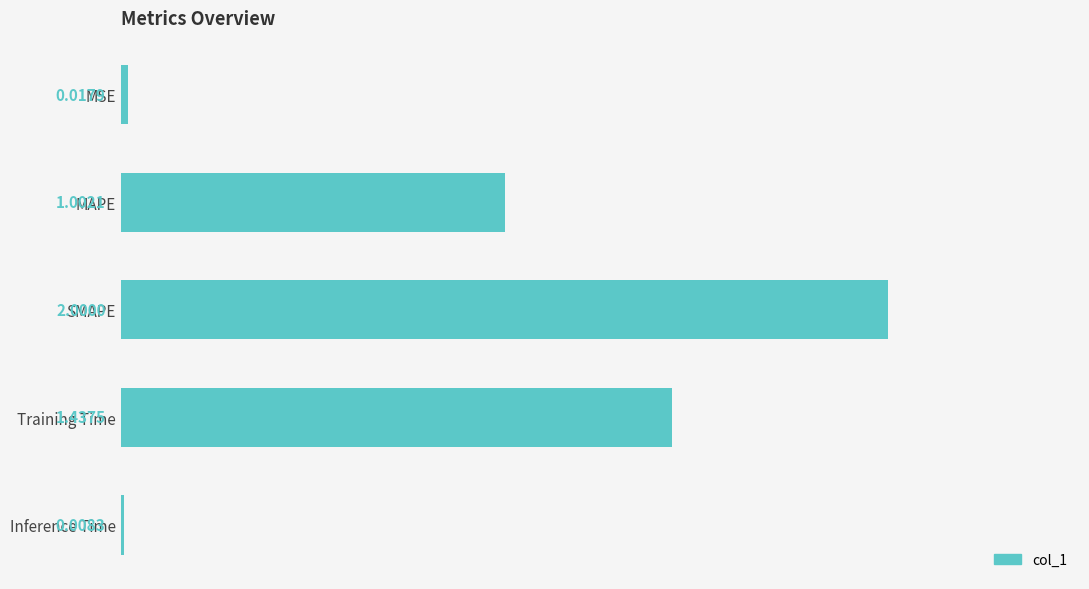

Where is the data nearest to the value 1?

MAPE